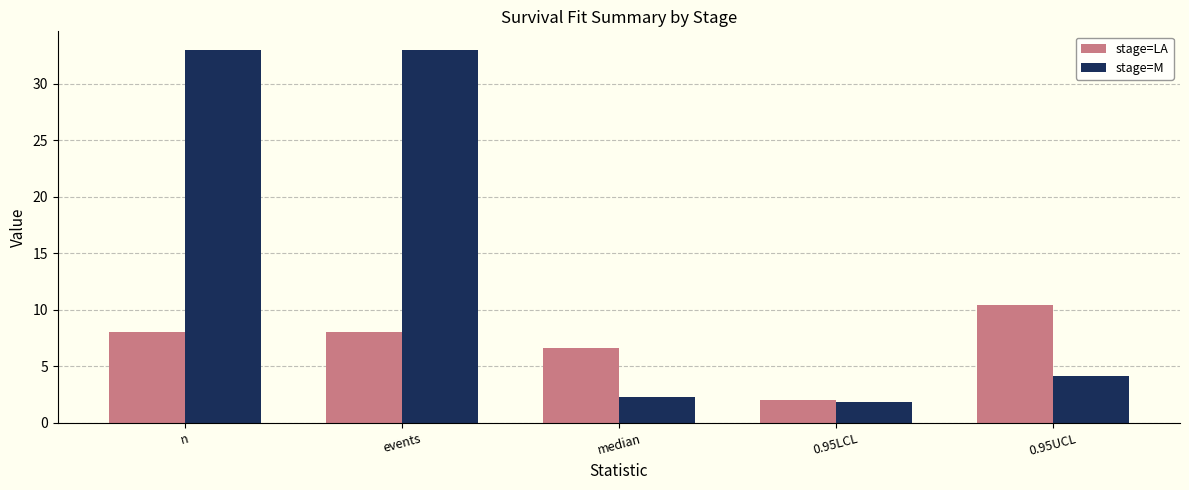

The stage=LA series shows 12.9 at events. True or false?

False